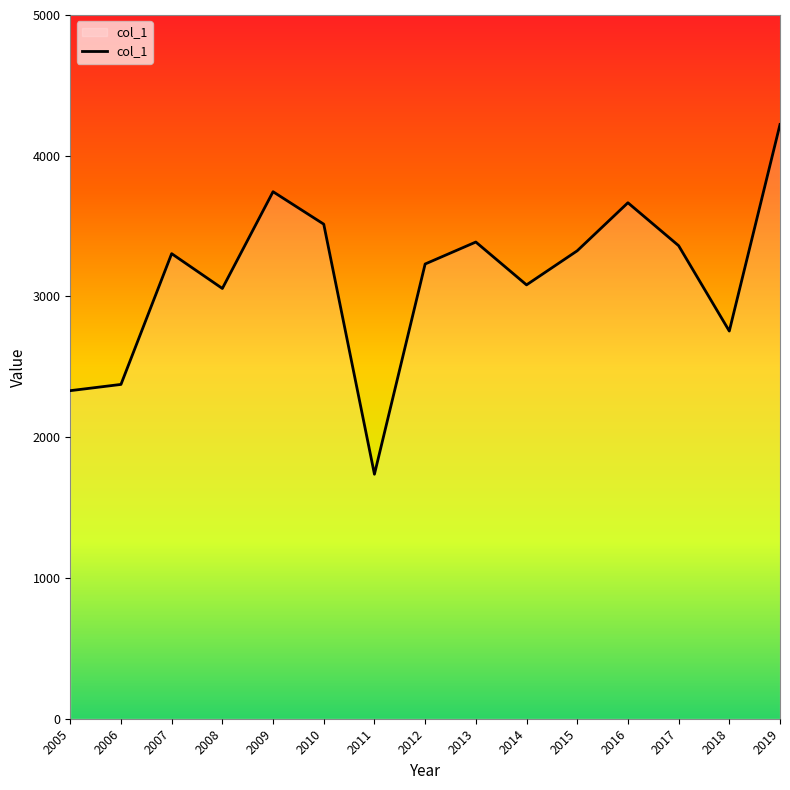

True or false: the data shows 3524.1 at 2006.

False